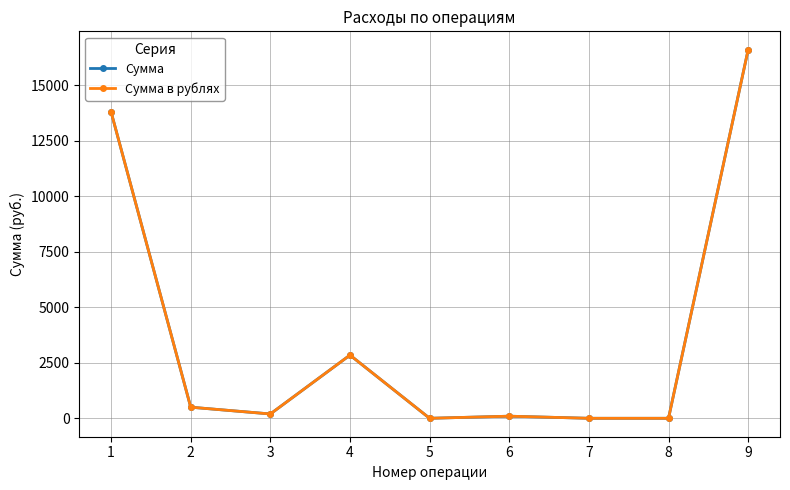

What is the value of the Сумма point at the 5th from the left?

5